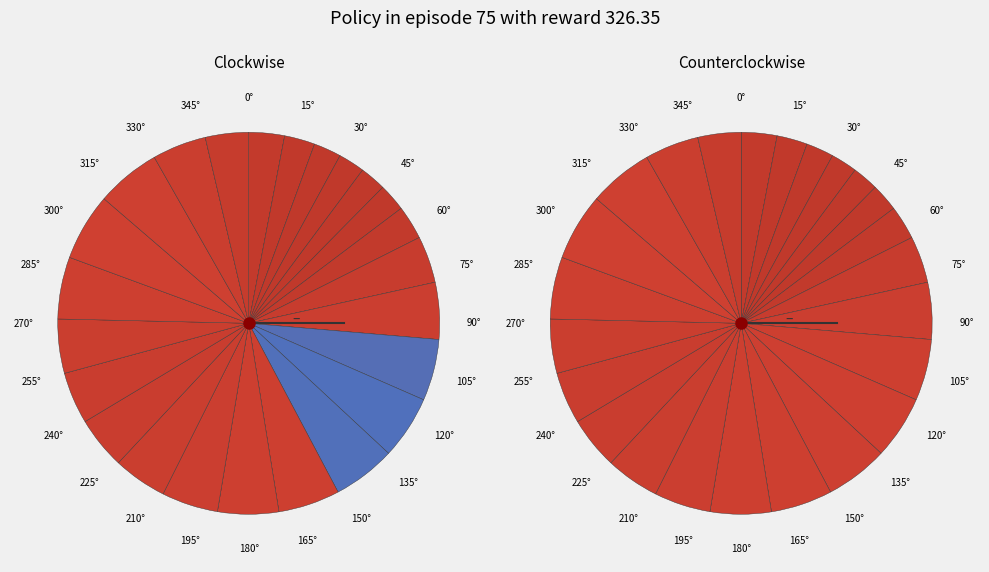

What portion of the pie excludes 17?

95.6%